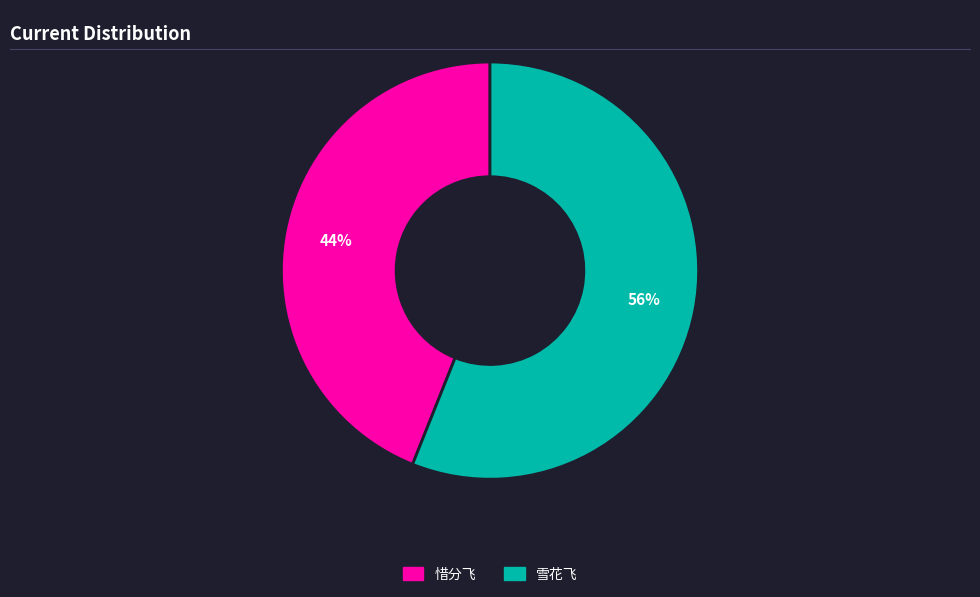

How many segments does this pie chart have?

2